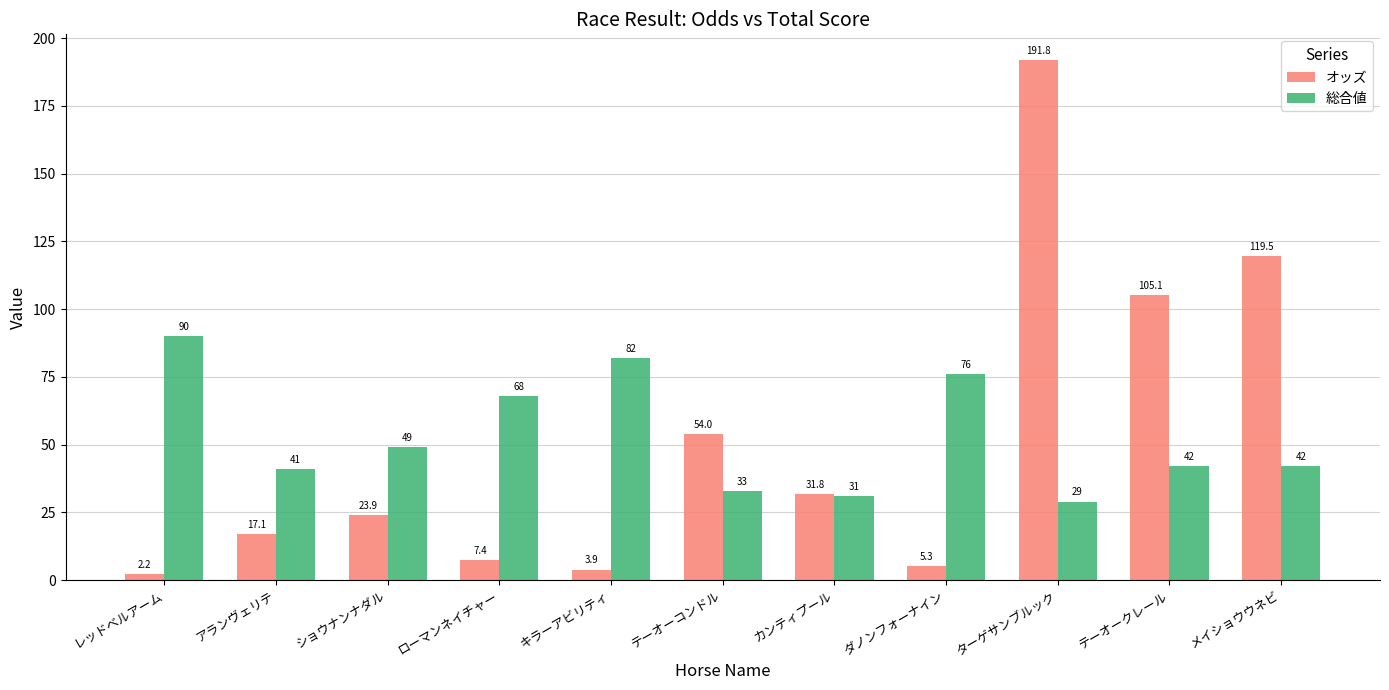

List the labels in order of オッズ value, largest first.

ターゲサンブルック, メイショウウネビ, テーオークレール, テーオーコンドル, カンティプール, ショウナンナダル, アランヴェリテ, ローマンネイチャー, ダノンフォーナイン, キラーアビリティ, レッドベルアーム